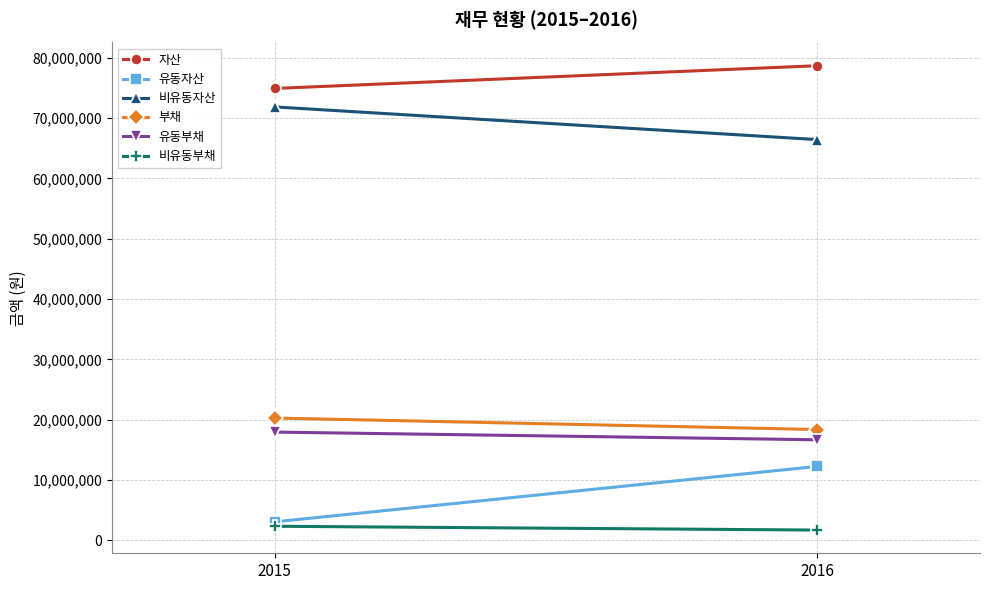

What is the spread (max minus min) of values at 2015?

72590239